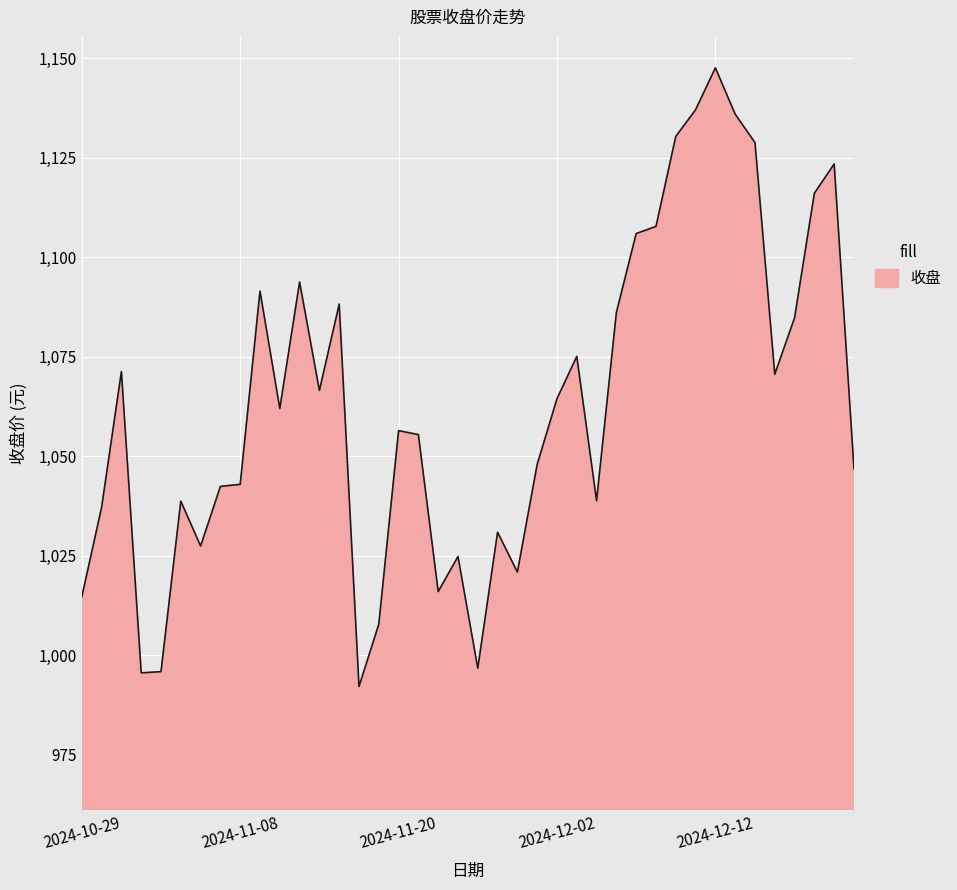

What is the sum of all values?

42518.2